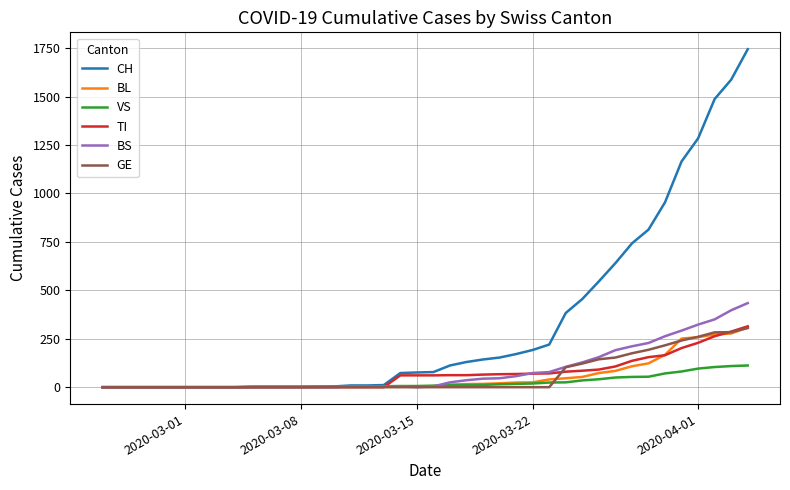

At how many categories does at least one series exceed 1302?

3